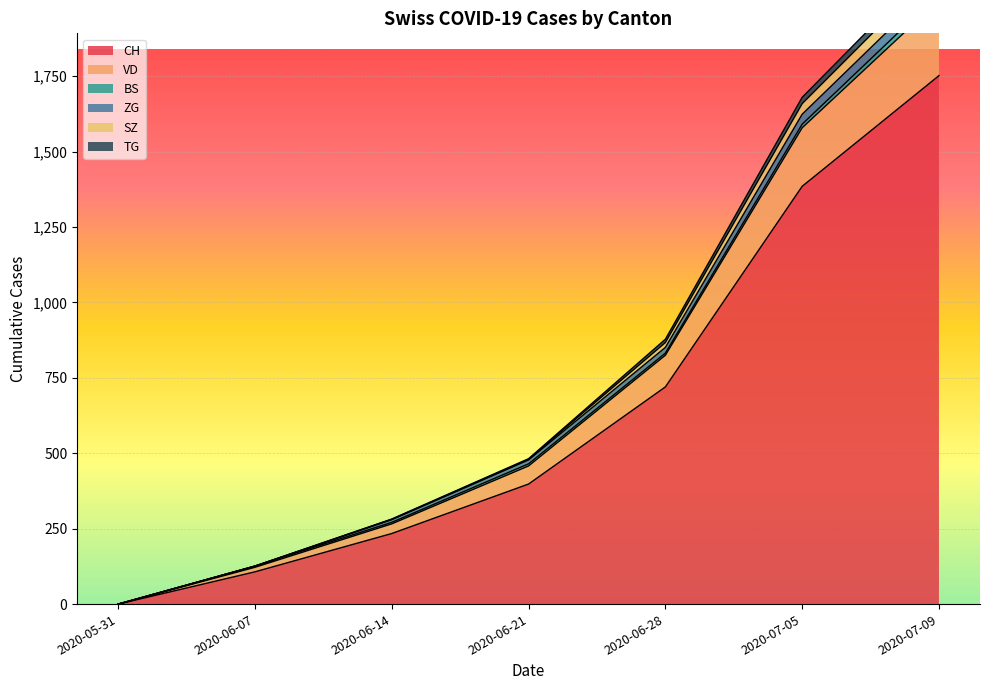

The value of CH at 2020-06-28 is 936. True or false?

False